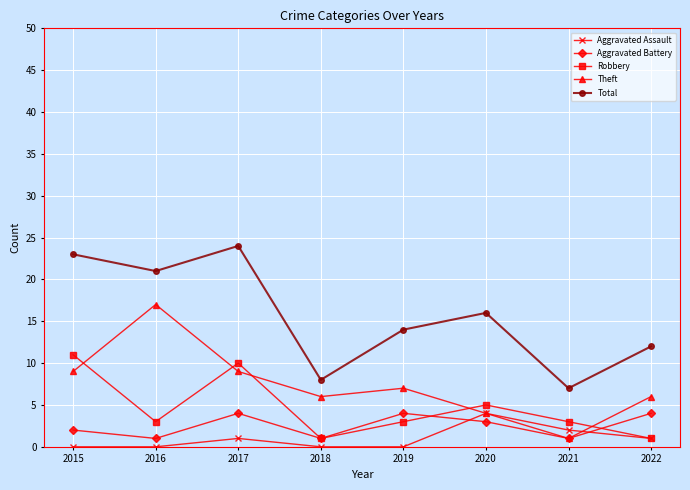

Count the Aggravated Battery values in the range 1 to 4.

8